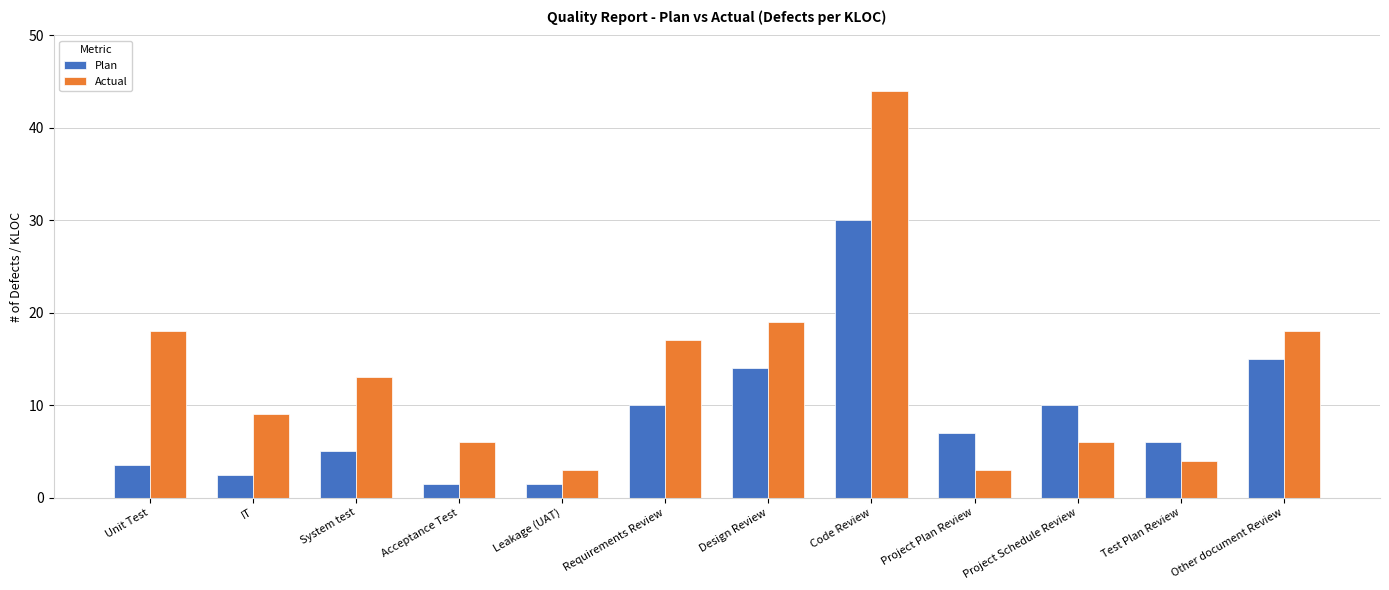

What are all the series names shown in the legend?

Plan, Actual